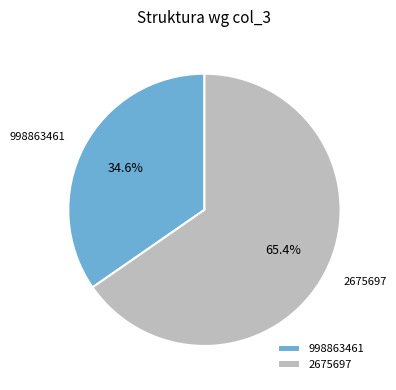

Is there a majority slice in this chart?

Yes